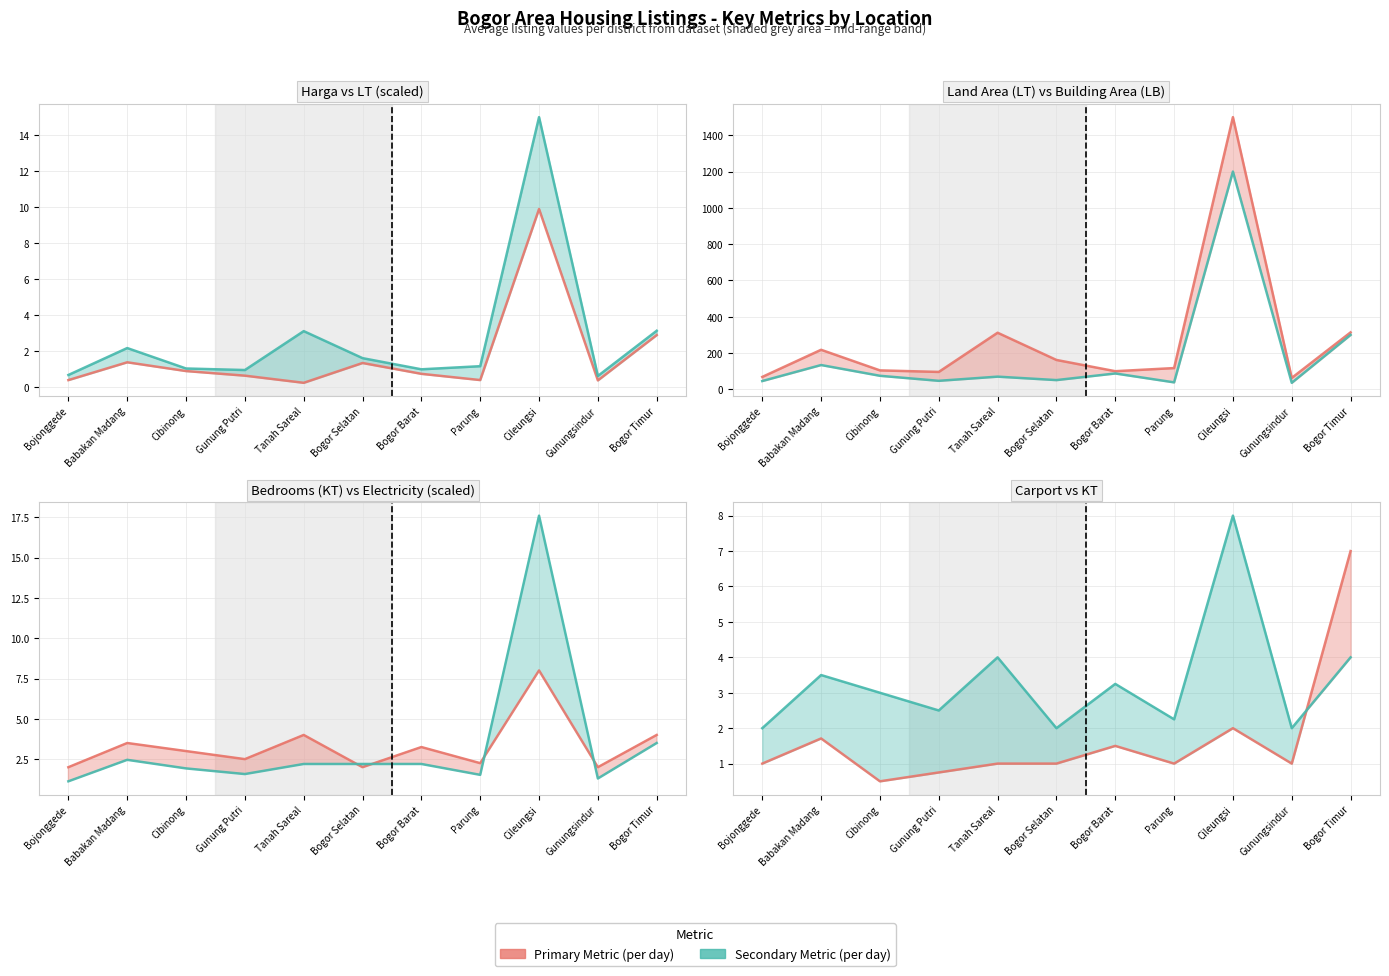

True or false: avg_LB and avg_listrik intersect in this chart.

False